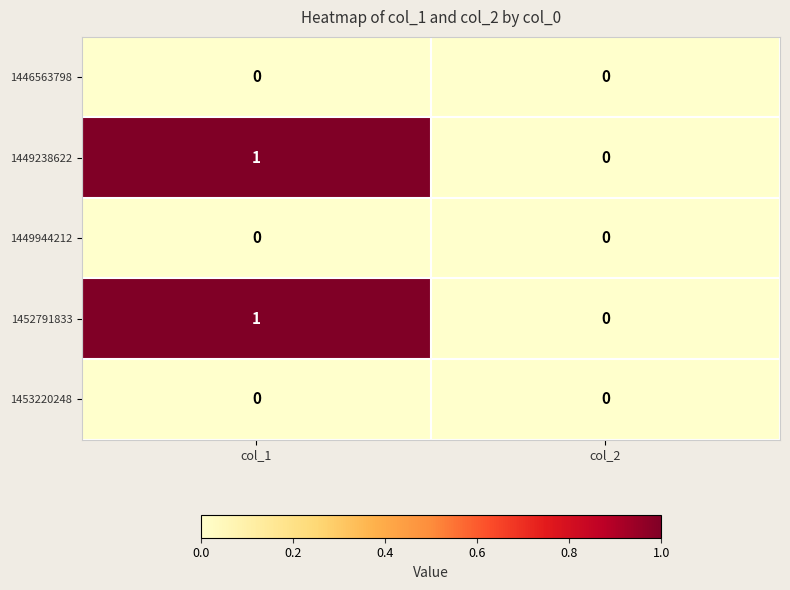

Where is 1449238622 nearest to the value 0?

col_2